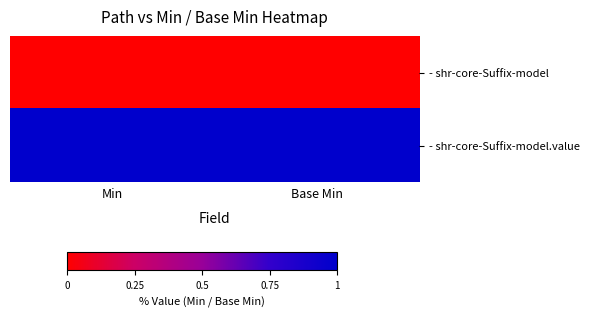

Reading left to right, what are all the values shown in this chart?

- shr-core-Suffix-model: Min=0	Base Min=0
- shr-core-Suffix-model.value: Min=1	Base Min=1